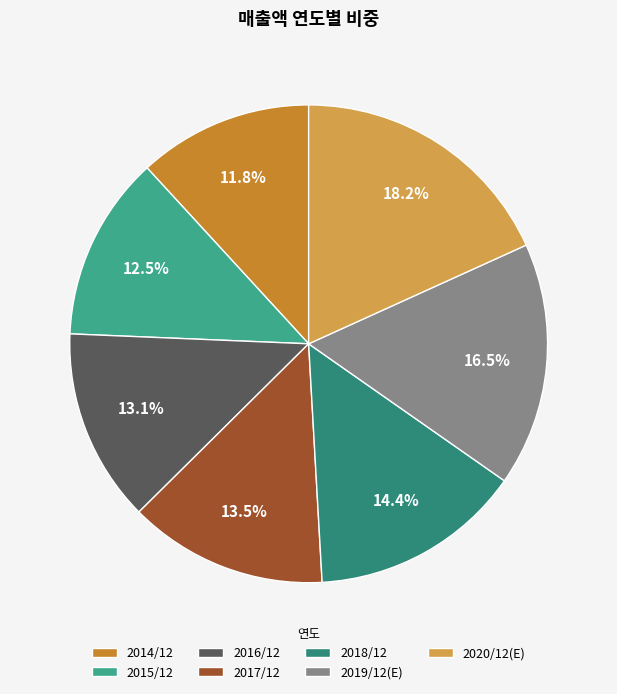

What is the total percentage of 2017/12 and 2016/12?

26.6%